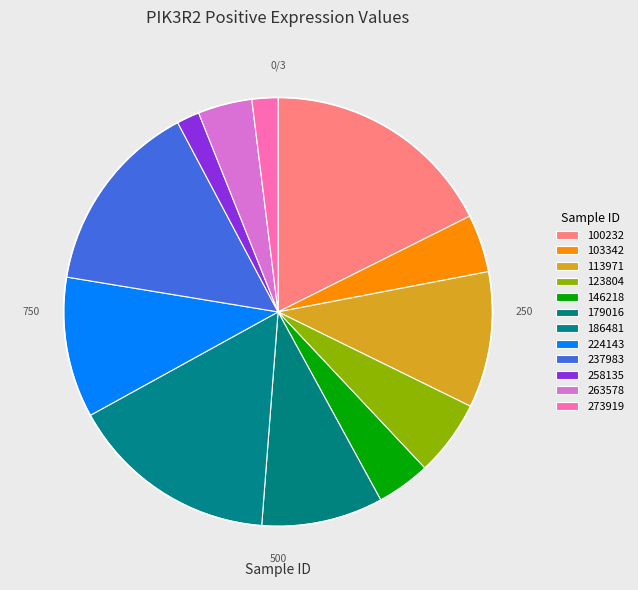

Is it true that 237983 is 26% of the pie?

False